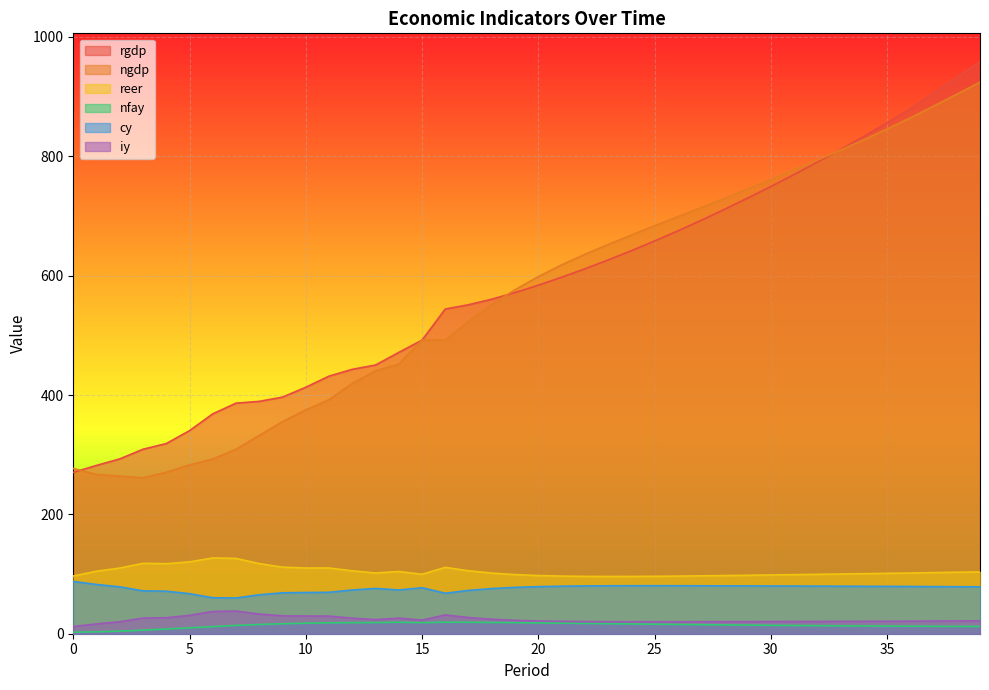

At which label is ngdp closest to 592?

20